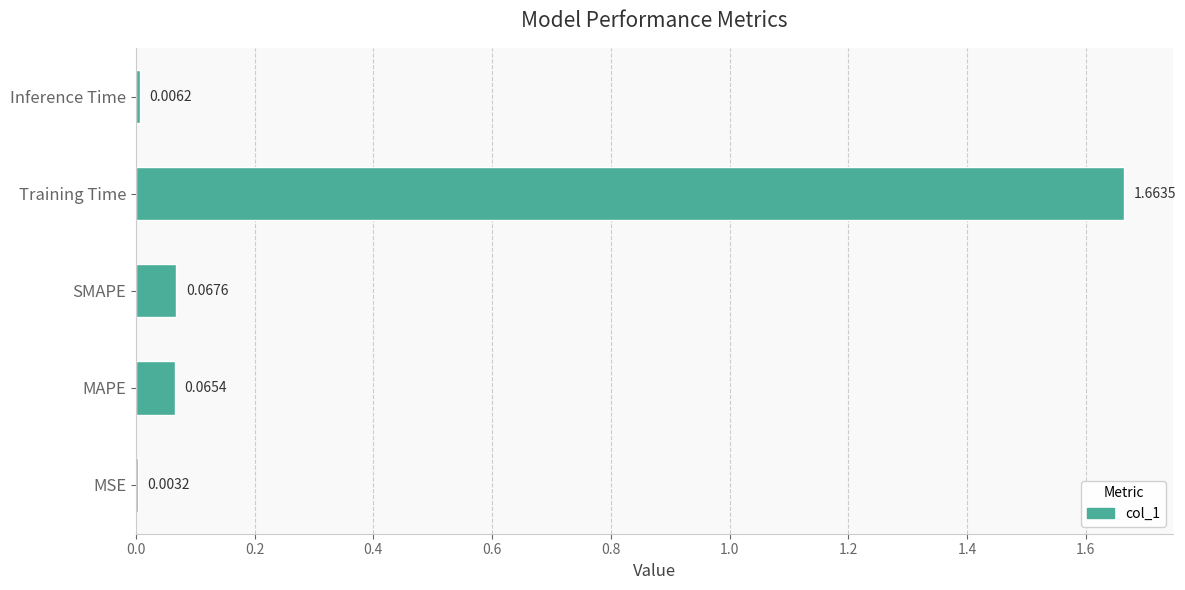

What is the sum of all values?

1.8